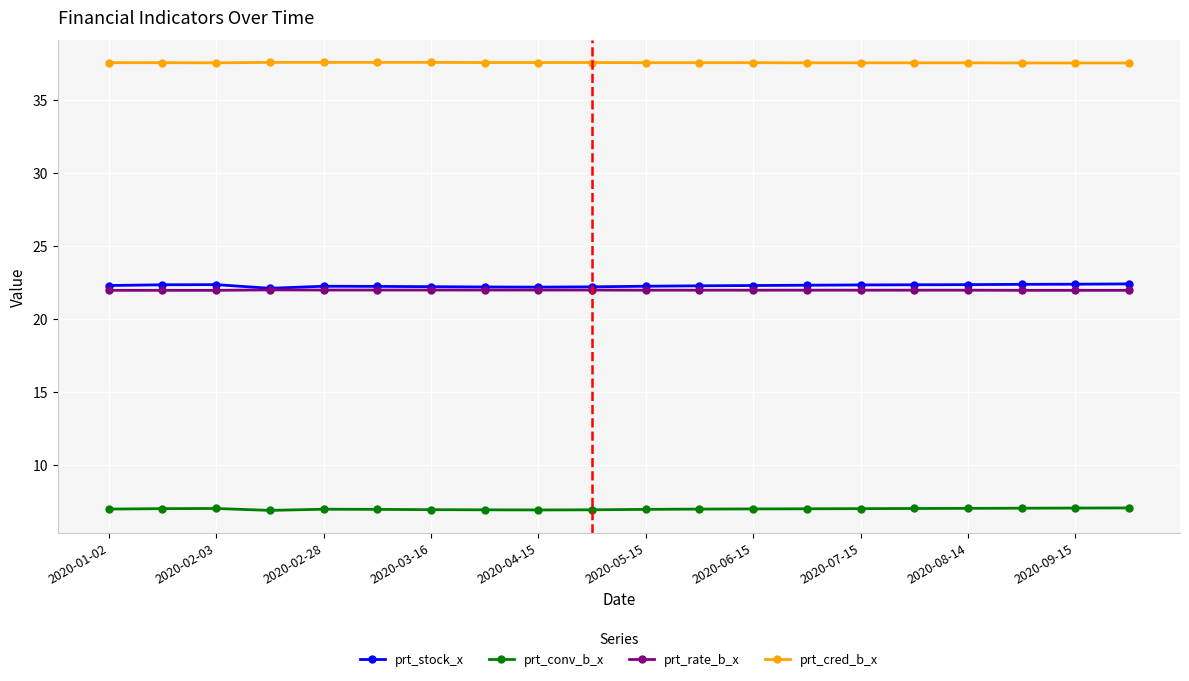

What is the smallest value displayed?

6.9